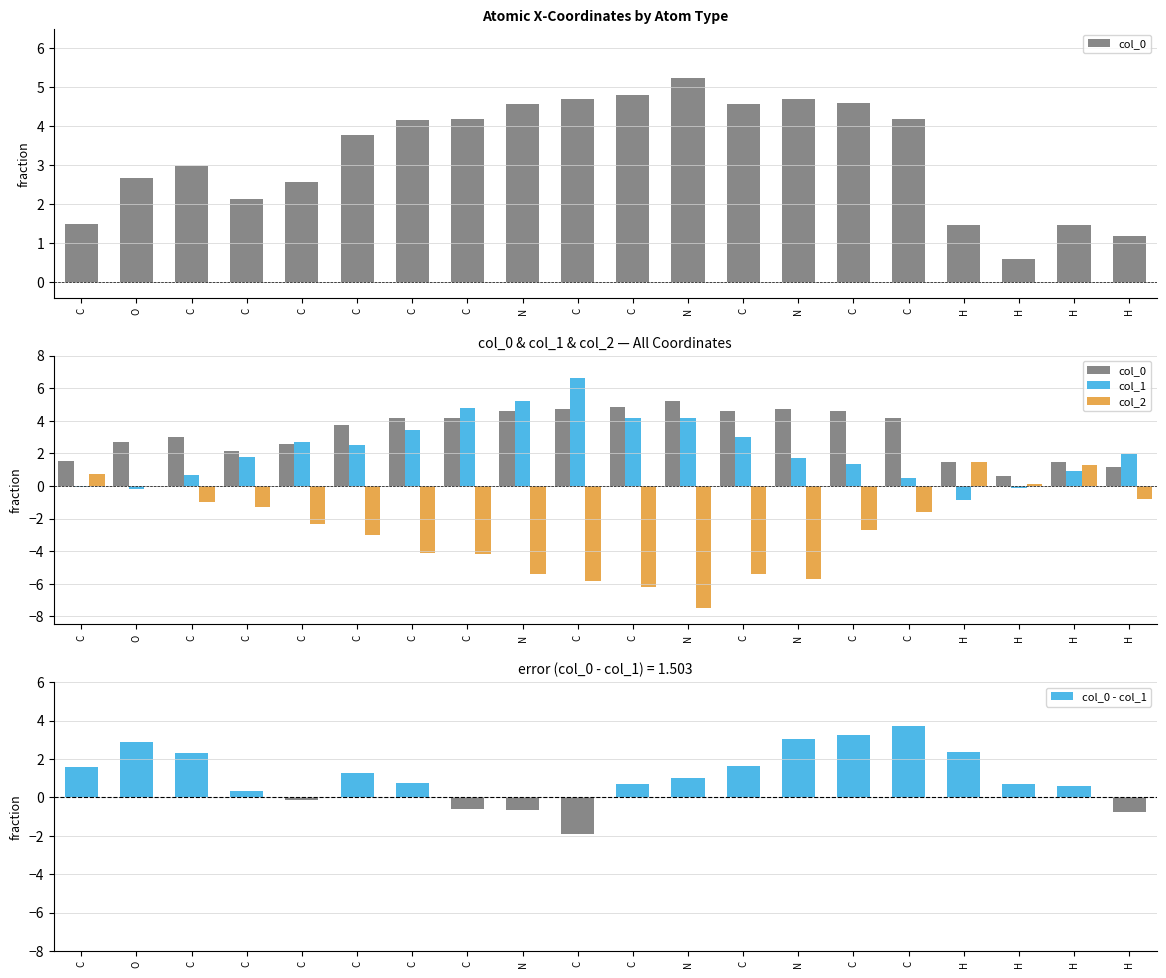

What value does the col_1 series have at C?

3.4